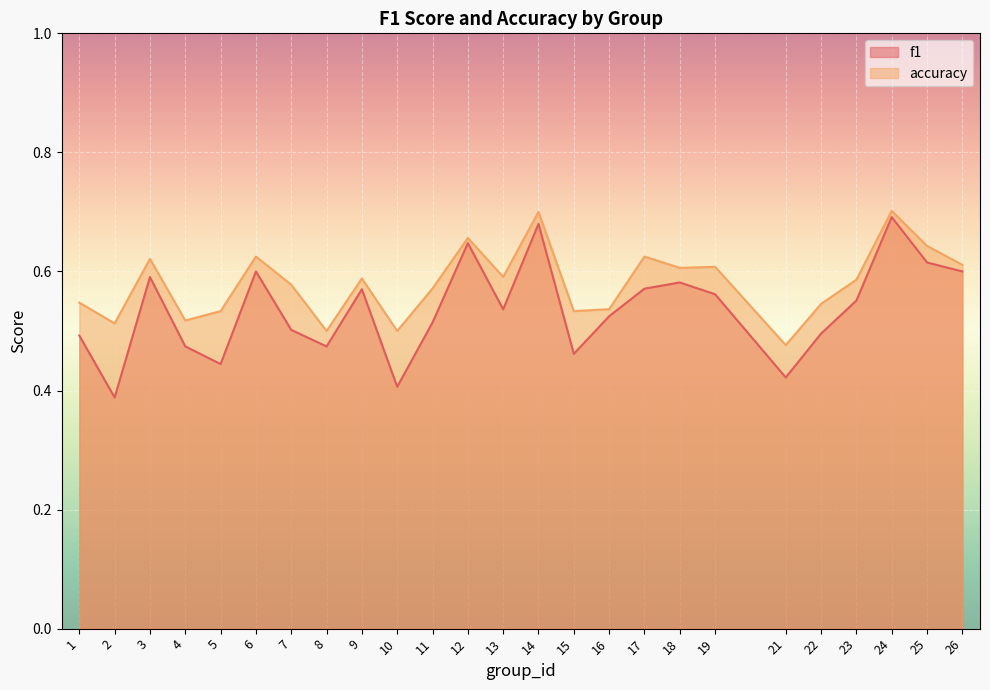

The value of f1 at 18 is 0.6. True or false?

True